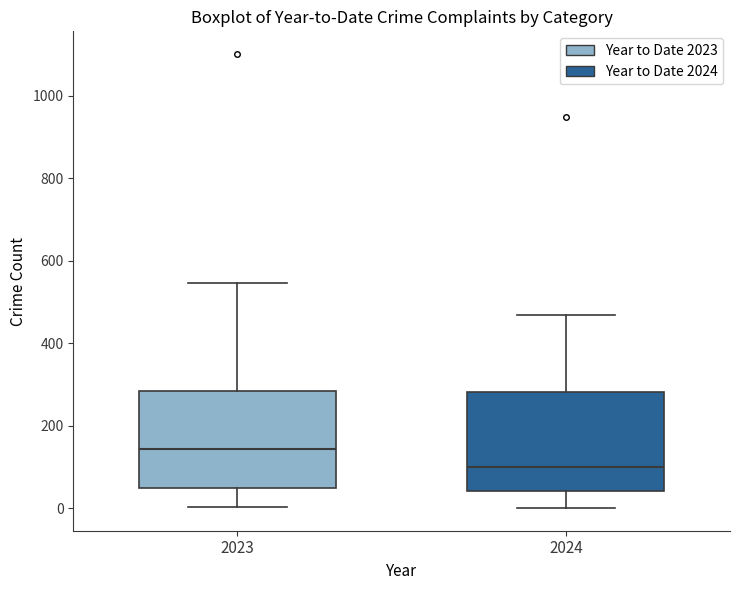

Where is the lower edge of the box at x = 2024 on the y-axis? The values are not printed on the chart, so give them approximately, as read against the axis.

40